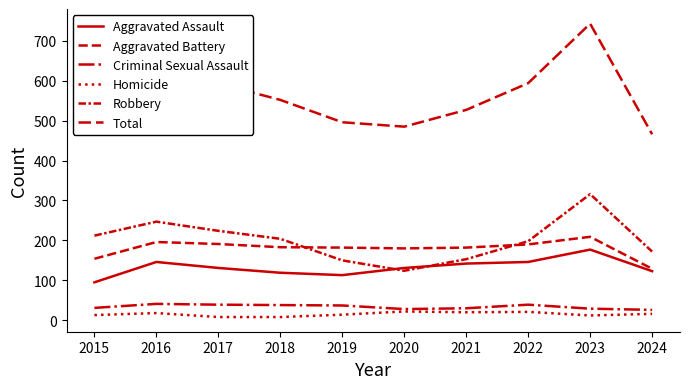

Does the chart display data point markers on the line(s)?

No